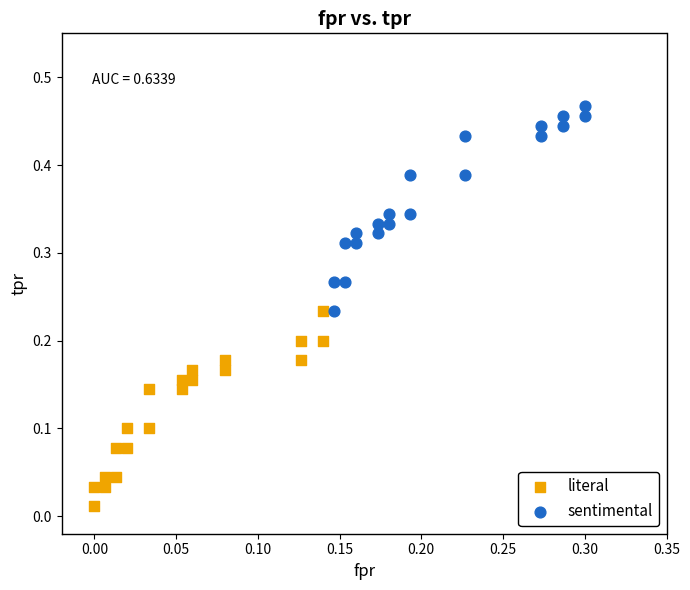

Which series has the largest Y range (max minus min)?

sentimental